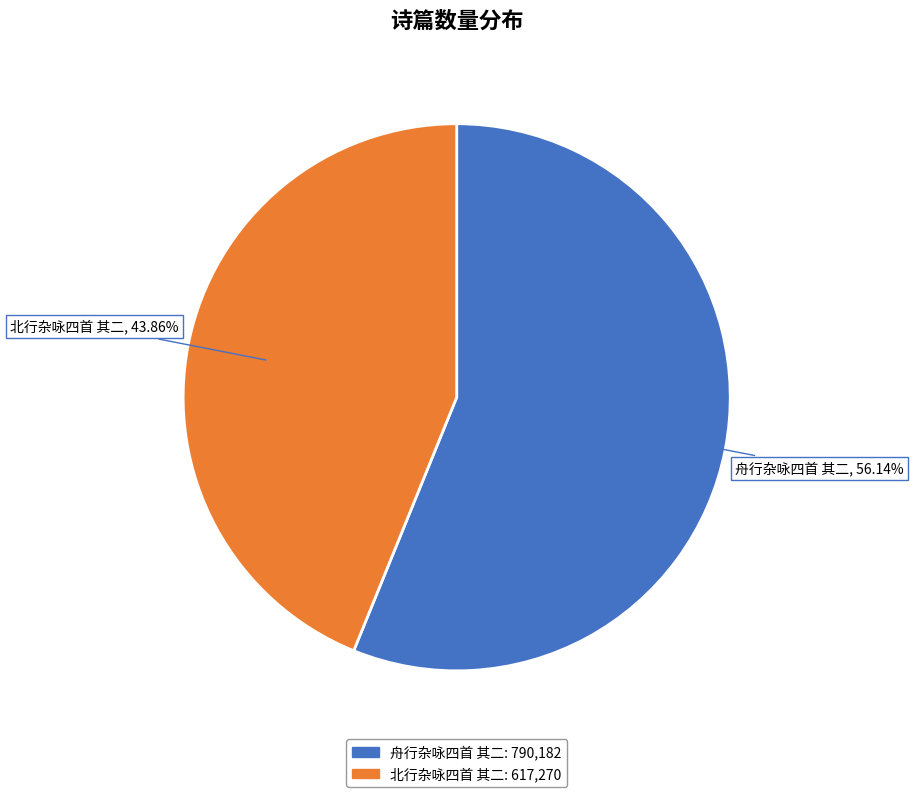

To the nearest percent, what portion does 舟行杂咏四首 其二 represent?

56%